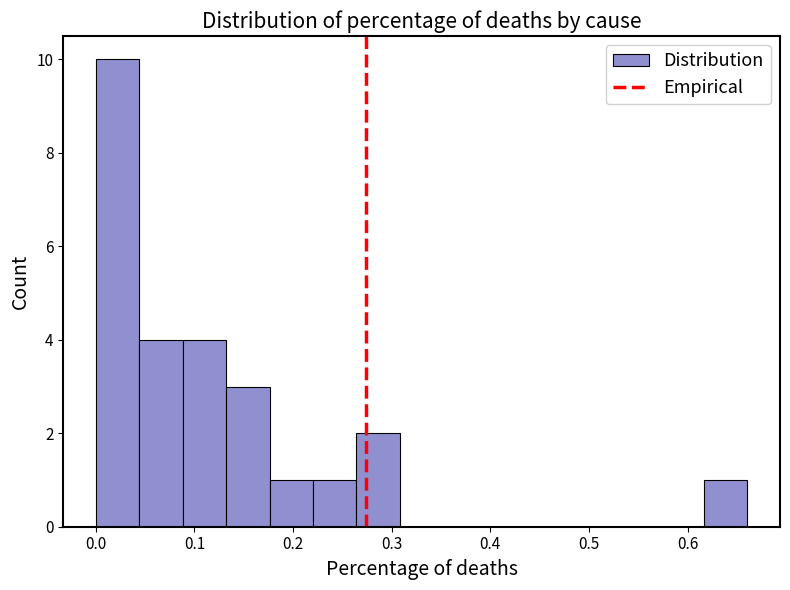

Which range on the x-axis has the tallest bar?

0.00 to 0.04